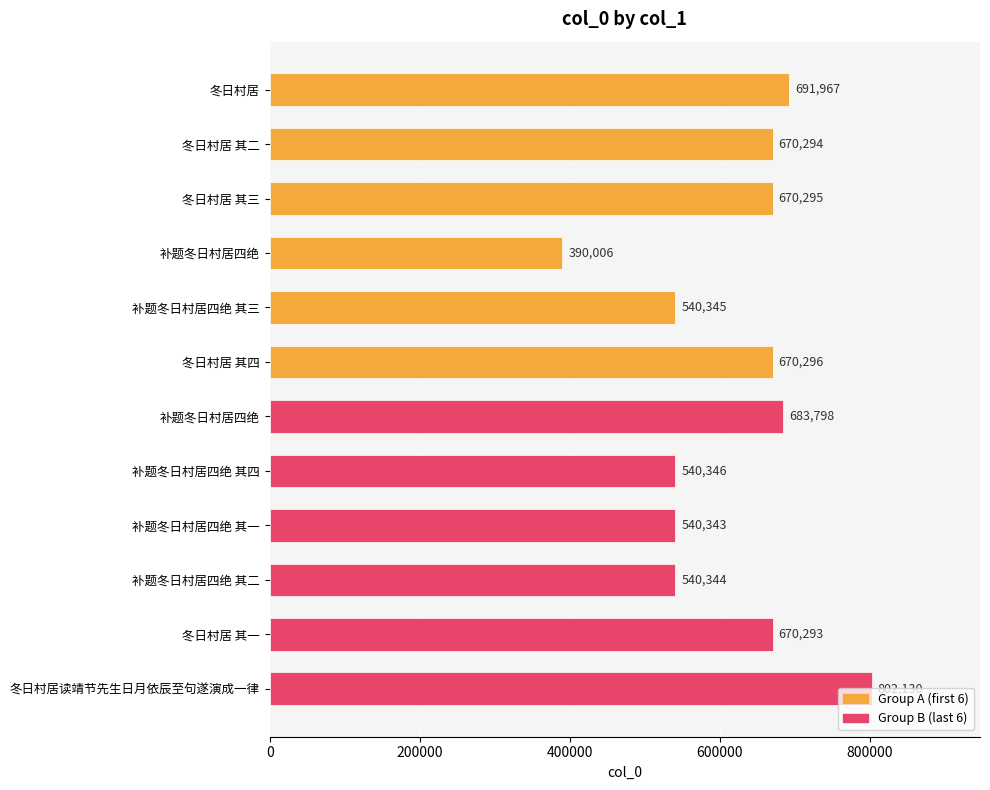

What is the smallest value displayed?

390006